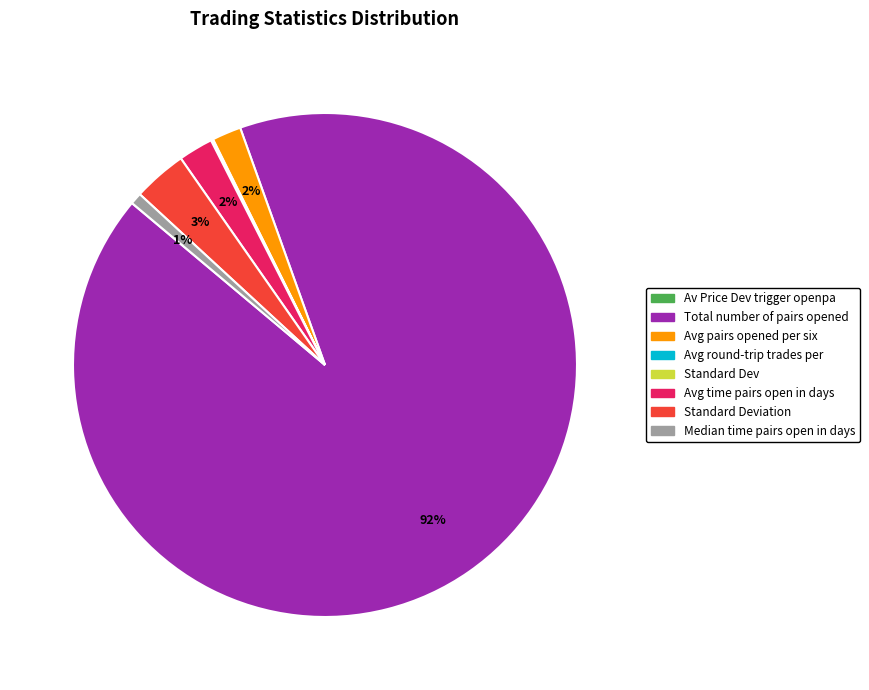

Which category has the biggest portion of the pie?

Total number of pairs opened